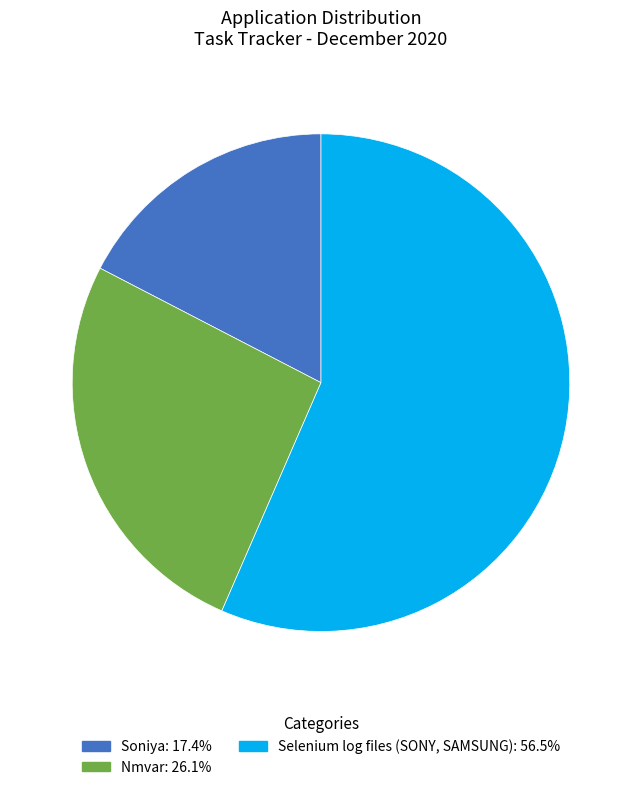

Which category accounts for the majority?

Selenium log files (SONY, SAMSUNG)